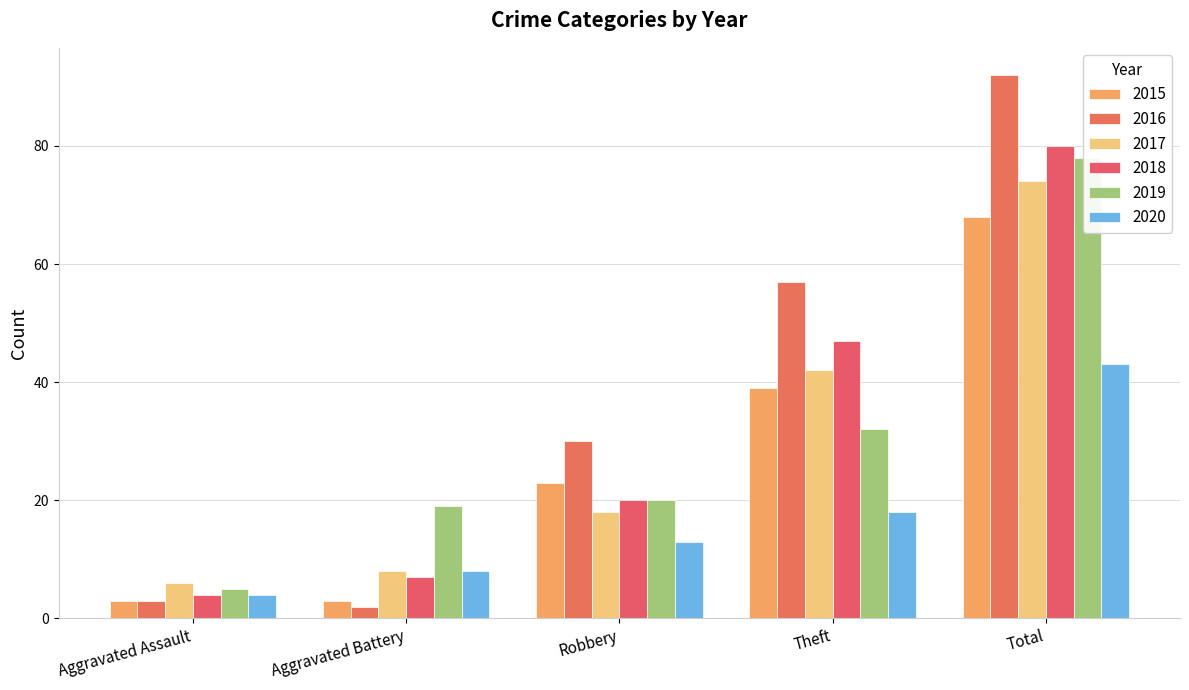

At Theft, list the series in order from smallest to largest.

2020, 2019, 2015, 2017, 2018, 2016